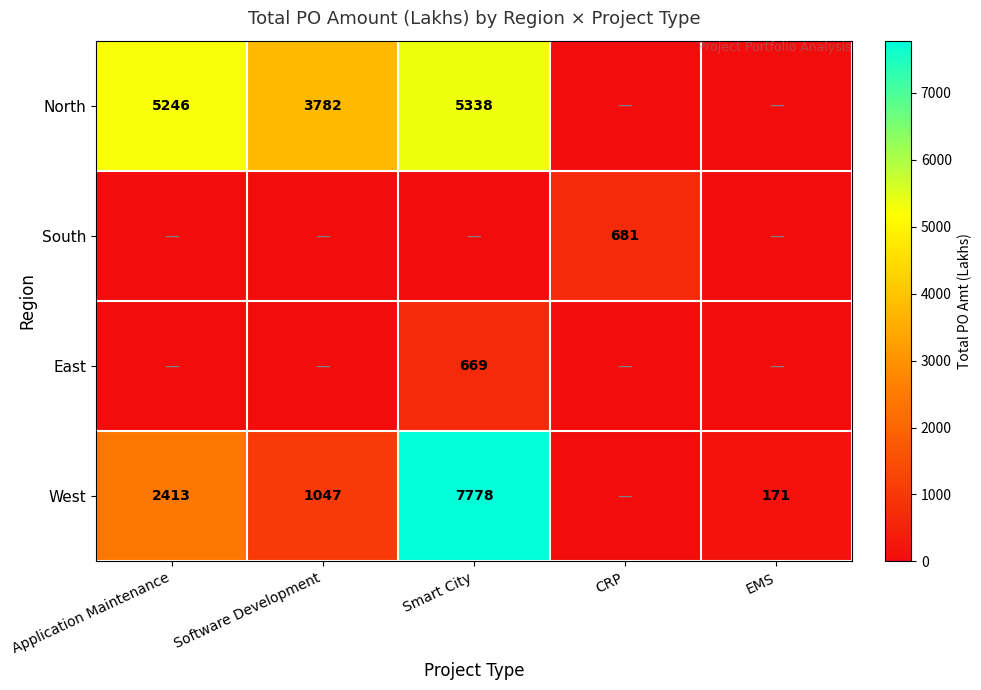

Is the value of North at Smart City greater than the value of West at Software Development?

Yes